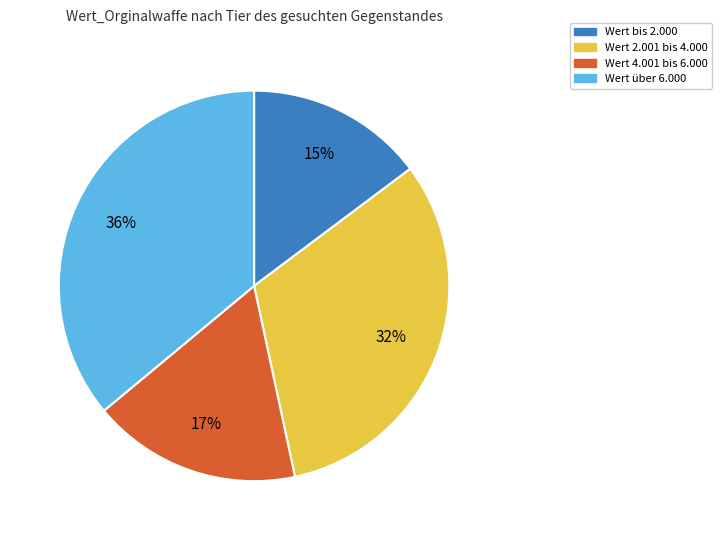

Is there a majority slice in this chart?

No